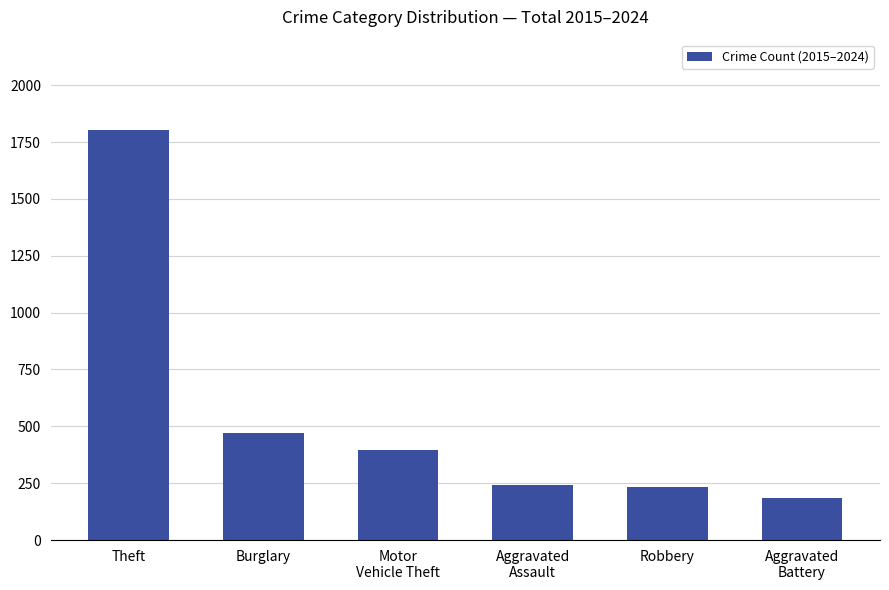

Where is the data nearest to the value 992?

Burglary